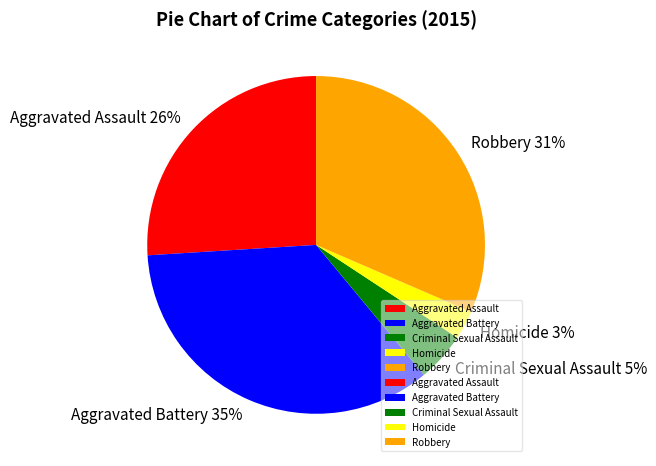

Count the number of slices in the pie.

5